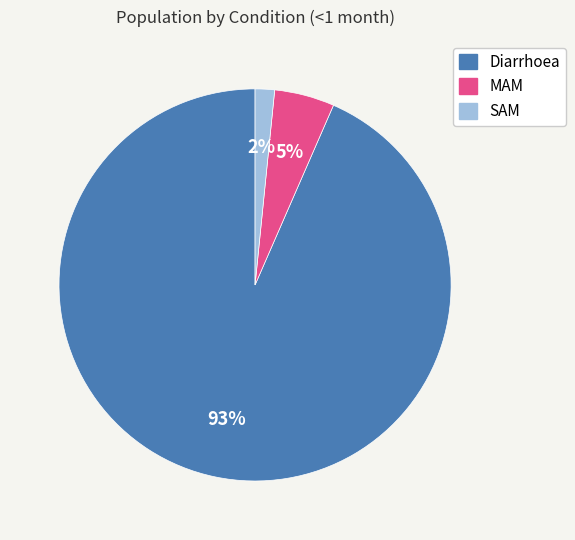

Combined, do SAM and Diarrhoea account for over 50%?

Yes